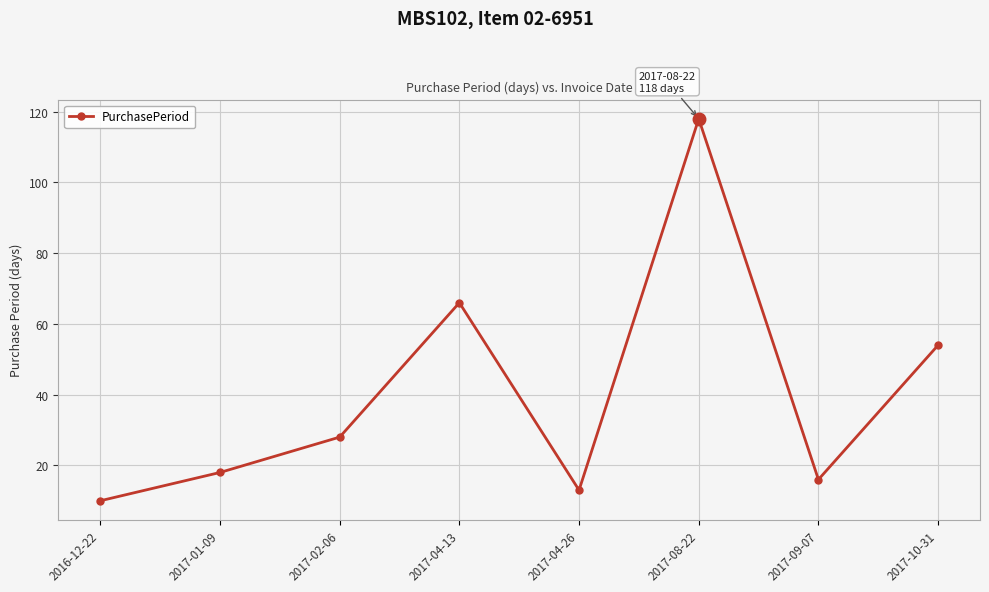

Does the chart display data point markers on the line(s)?

Yes